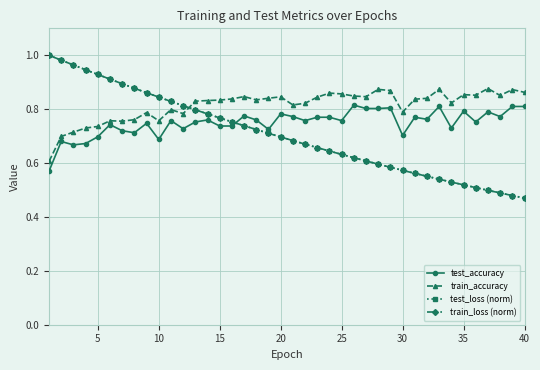

How many intersections are there between train_accuracy and train_loss (norm)?

1